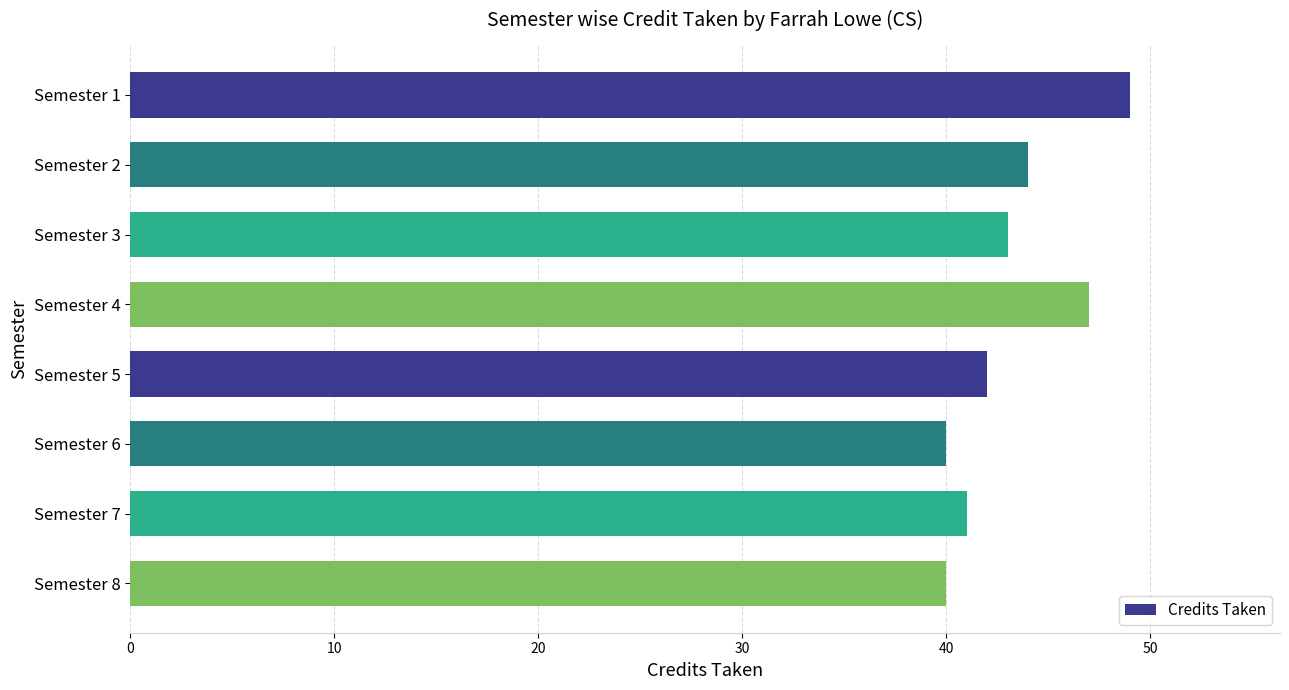

The value at Semester 8 is 23. True or false?

False